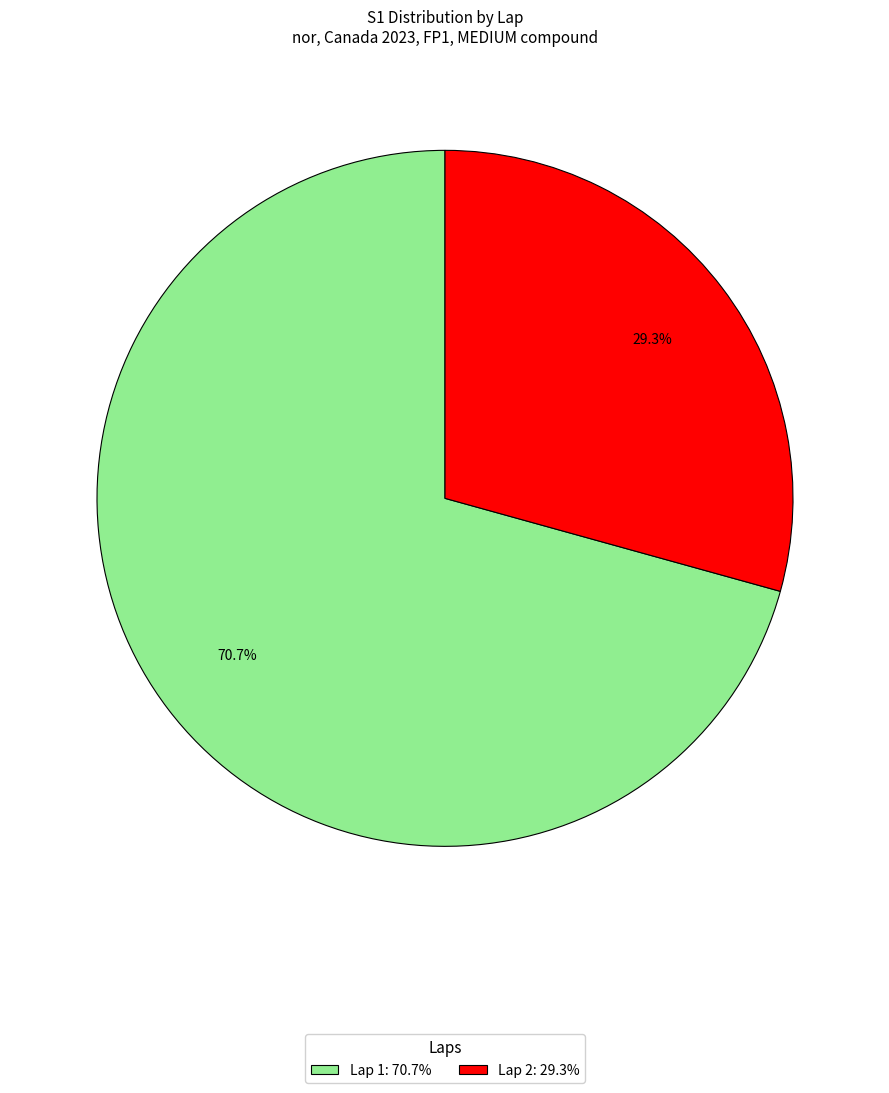

What is the ratio of the value at Lap 2 to the value at Lap 1?

0.4